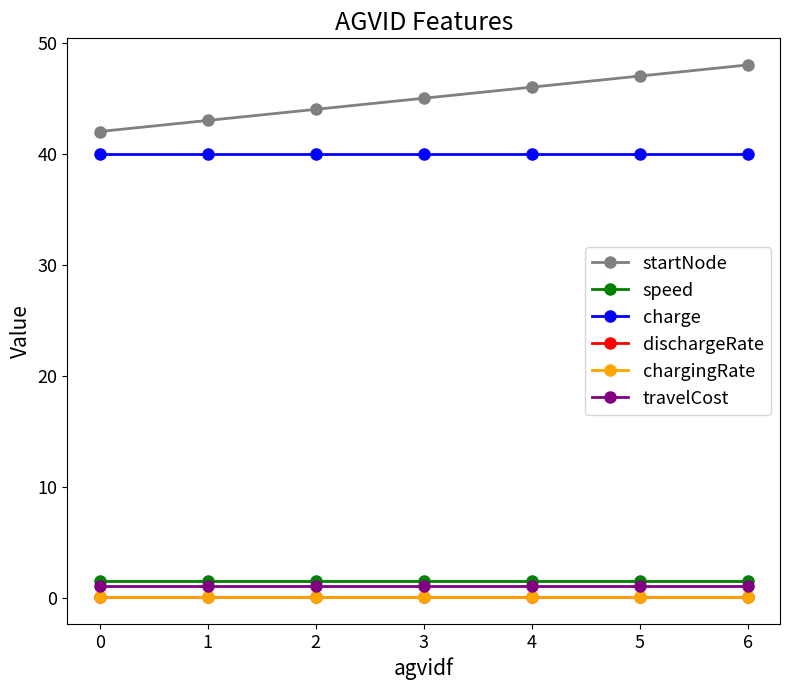

What is the maximum value for charge?

40.0